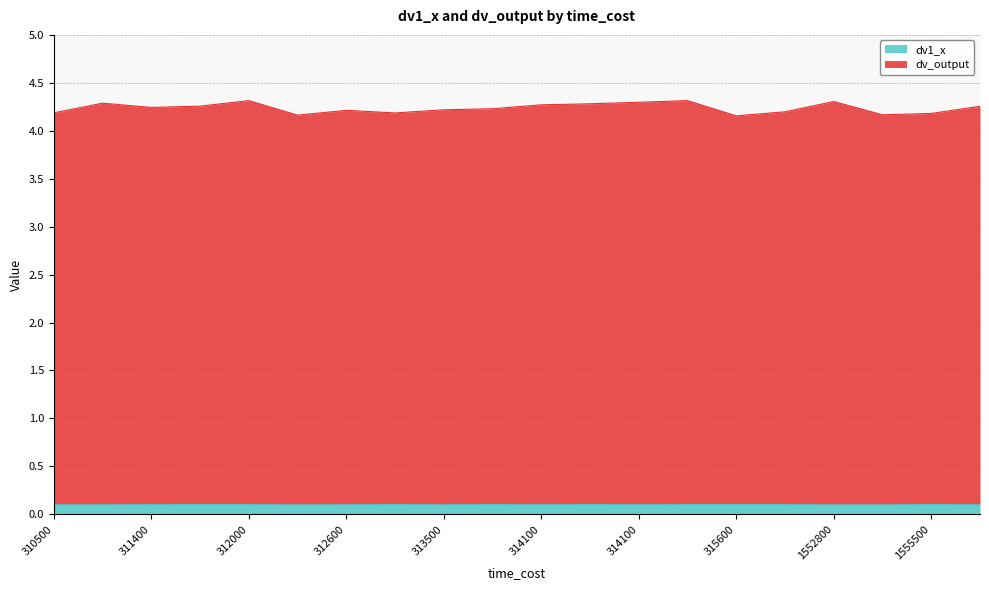

At how many categories does at least one series exceed 0?

20